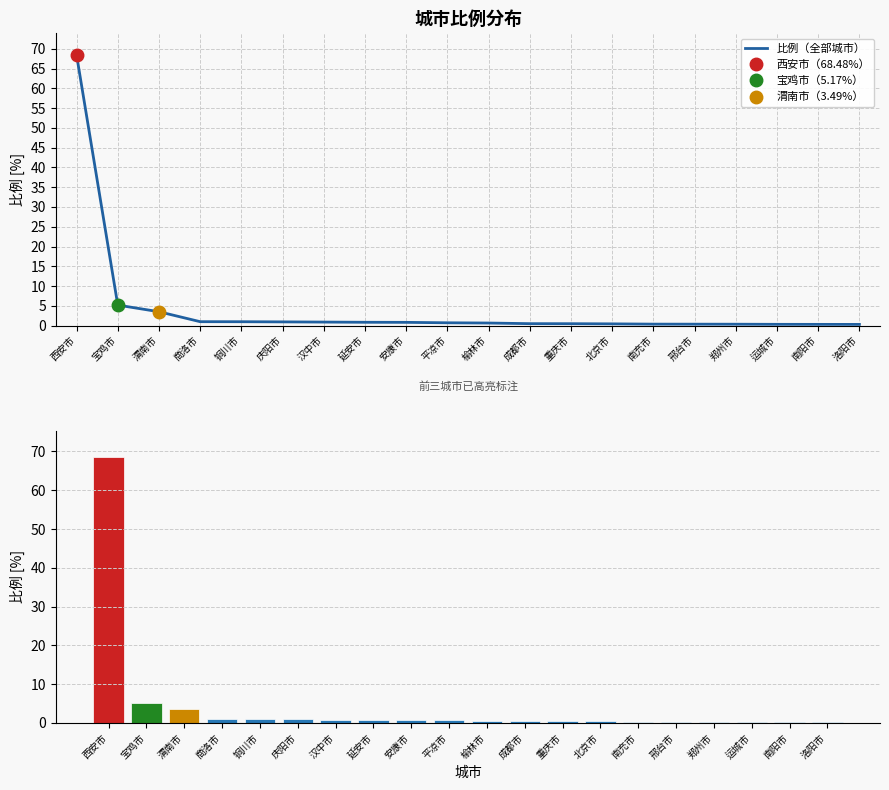

What is the average value of the 比例（全部城市） series?

4.4